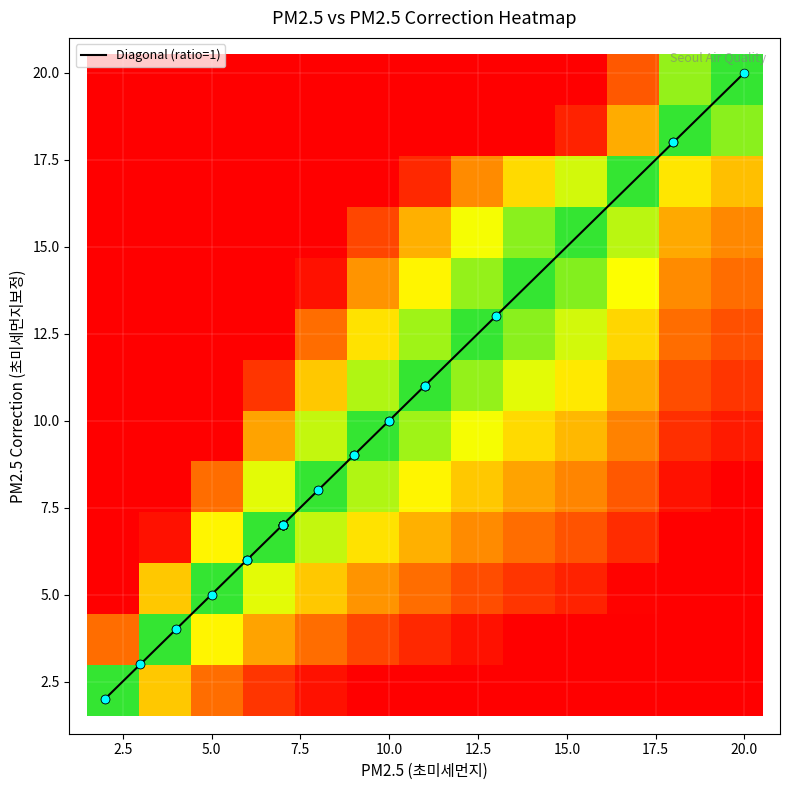

What is the maximum value for Diagonal (ratio=1)?

20